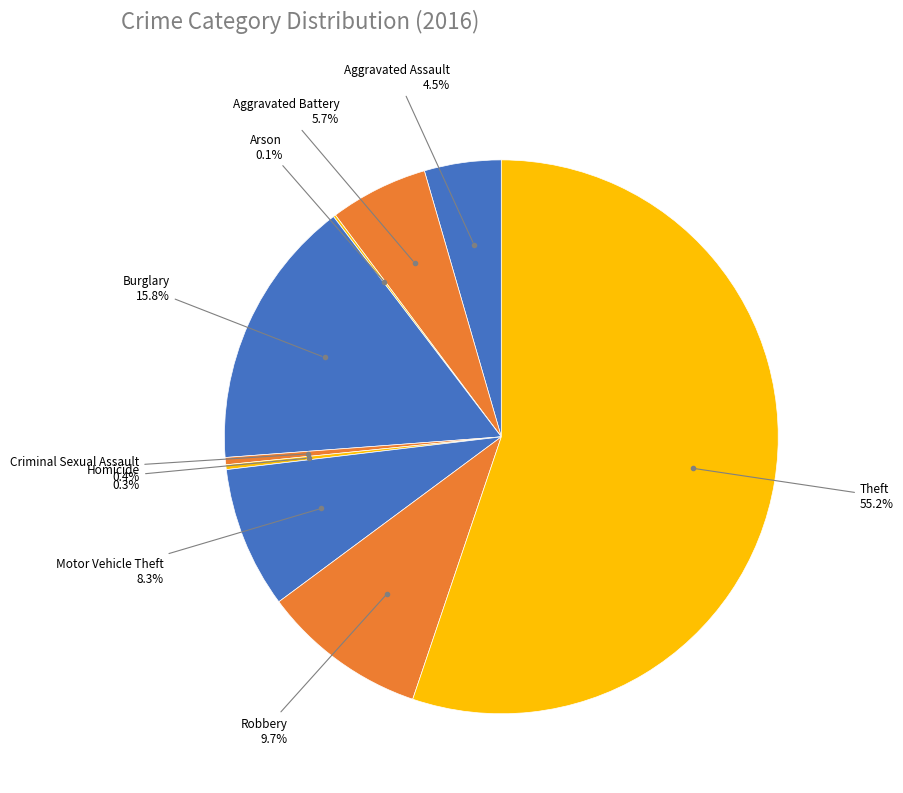

Rank the categories by value from highest to lowest.

Theft, Burglary, Robbery, Motor Vehicle Theft, Aggravated Battery, Aggravated Assault, Criminal Sexual Assault, Homicide, Arson